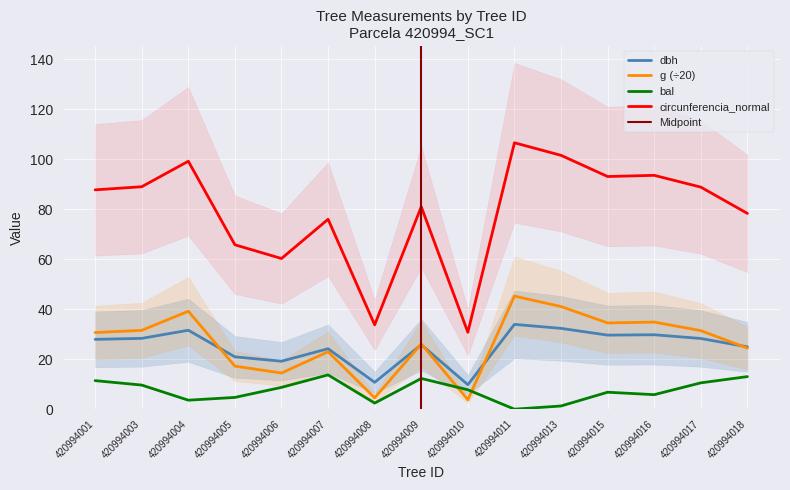

True or false: circunferencia_normal and dbh intersect in this chart.

False